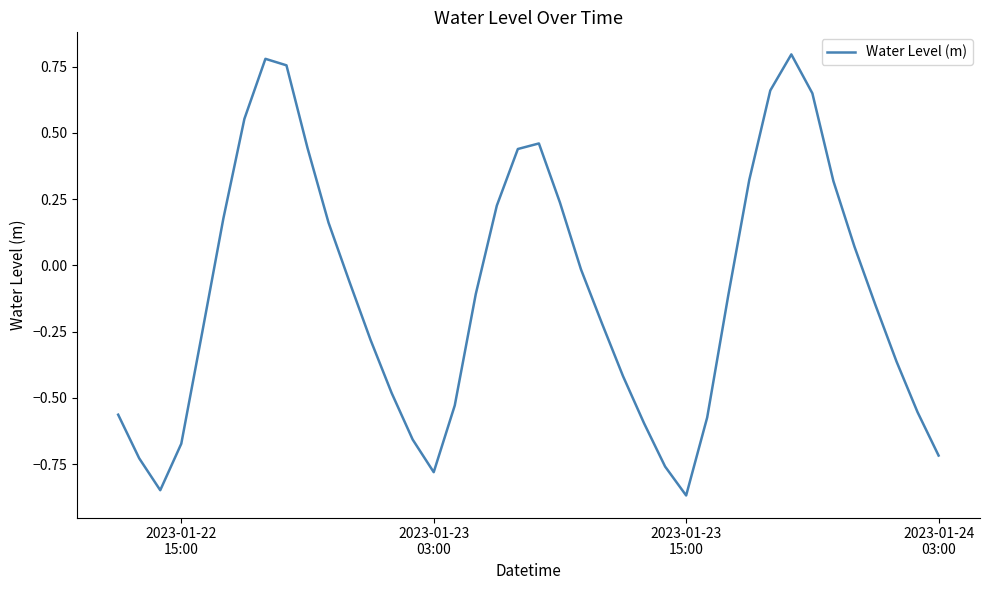

True or false: the data has more than 0 interior local peaks.

True